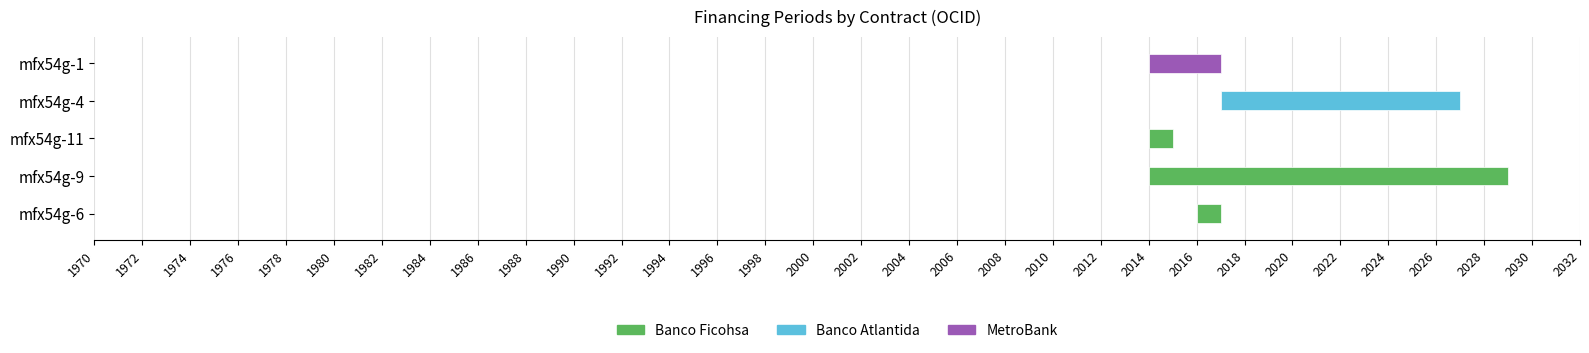

How many data points in Banco Ficohsa are less than 130119908?

2